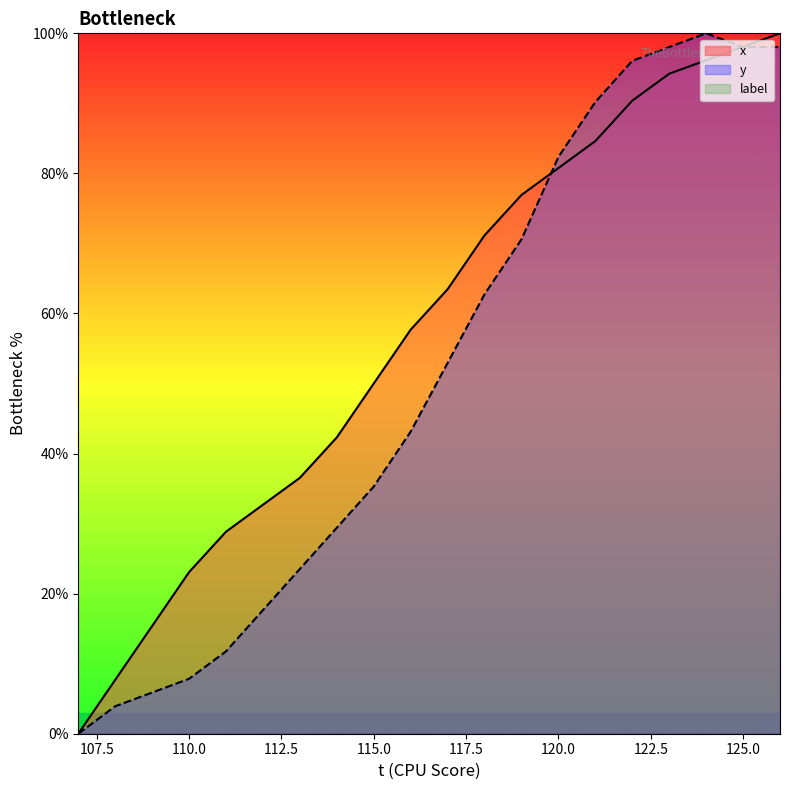

Reading left to right, extract all data points from this chart.

x: 0.0	7.7	15.4	23.1	28.8	32.7	36.5	42.3	50.0	57.7	63.5	71.2	76.9	80.8	84.6	90.4	94.2	96.2	98.1	100.0
y: 0.0	3.9	5.9	7.8	11.8	17.6	23.5	29.4	35.3	43.1	52.9	62.7	70.6	82.4	90.2	96.1	98.0	100.0	98.0	98.0